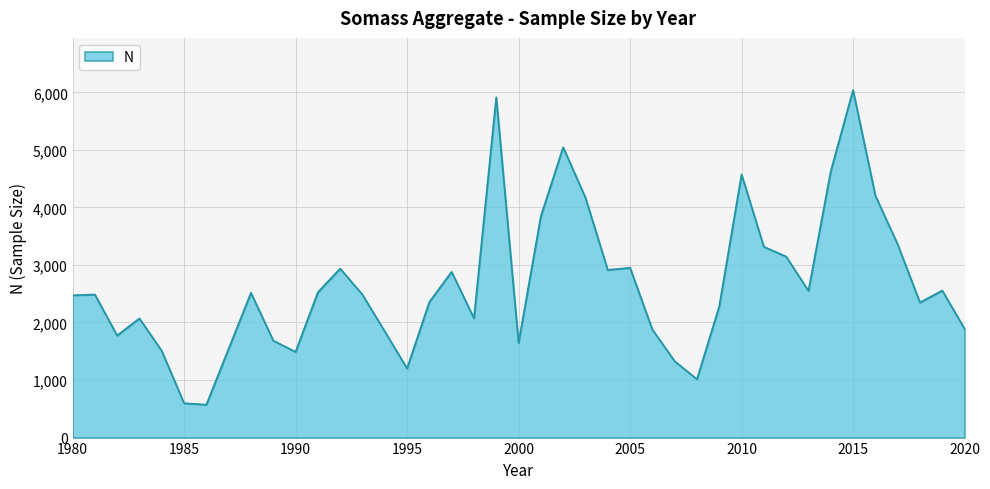

What is the greatest value displayed?

6040